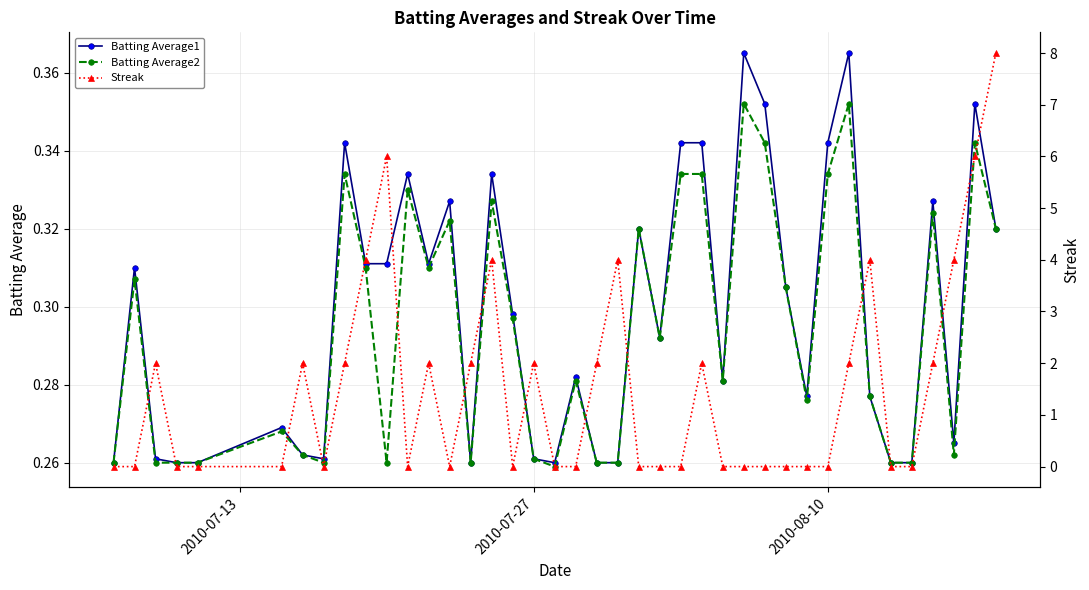

After their last crossing, which series has the higher values: Streak or Batting Average2?

Streak